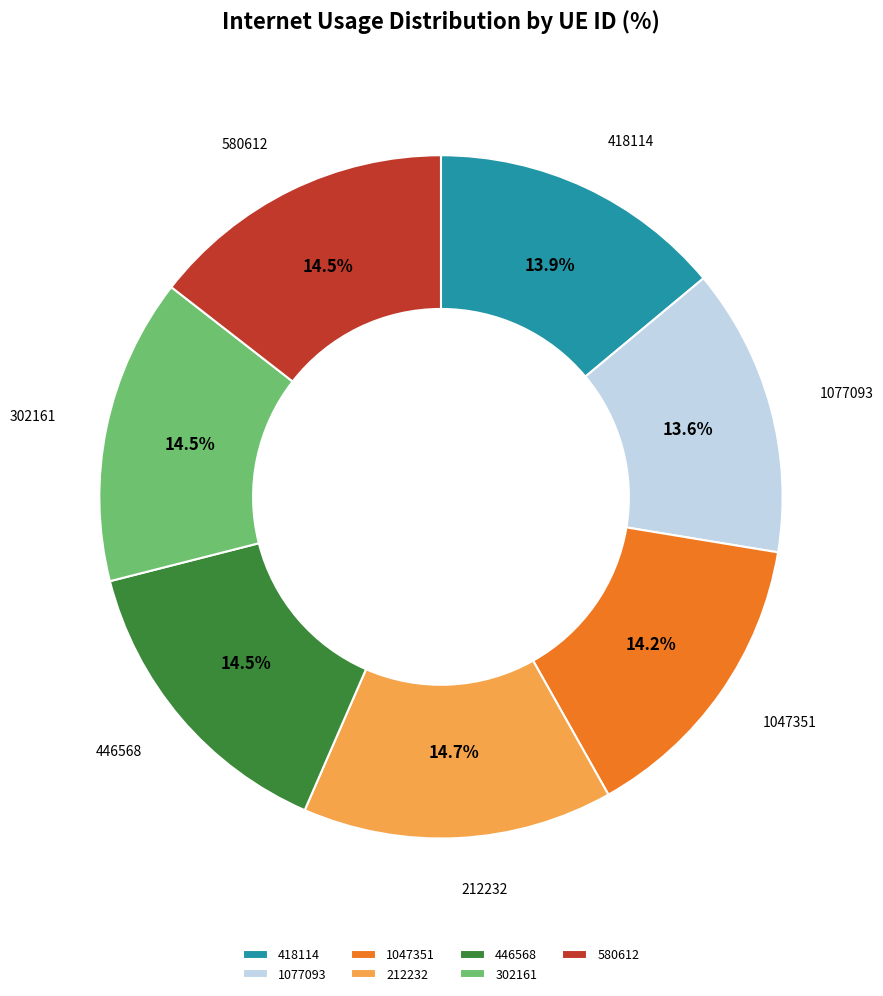

How many segments does this pie chart have?

7